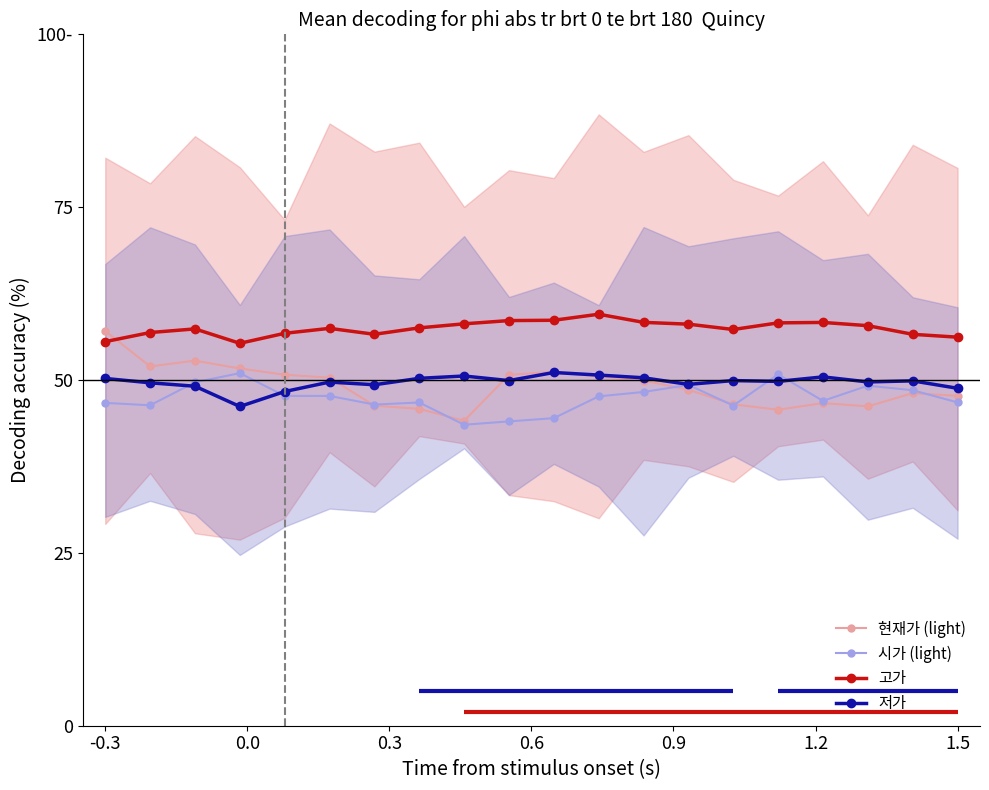

Does the chart display data point markers on the line(s)?

Yes